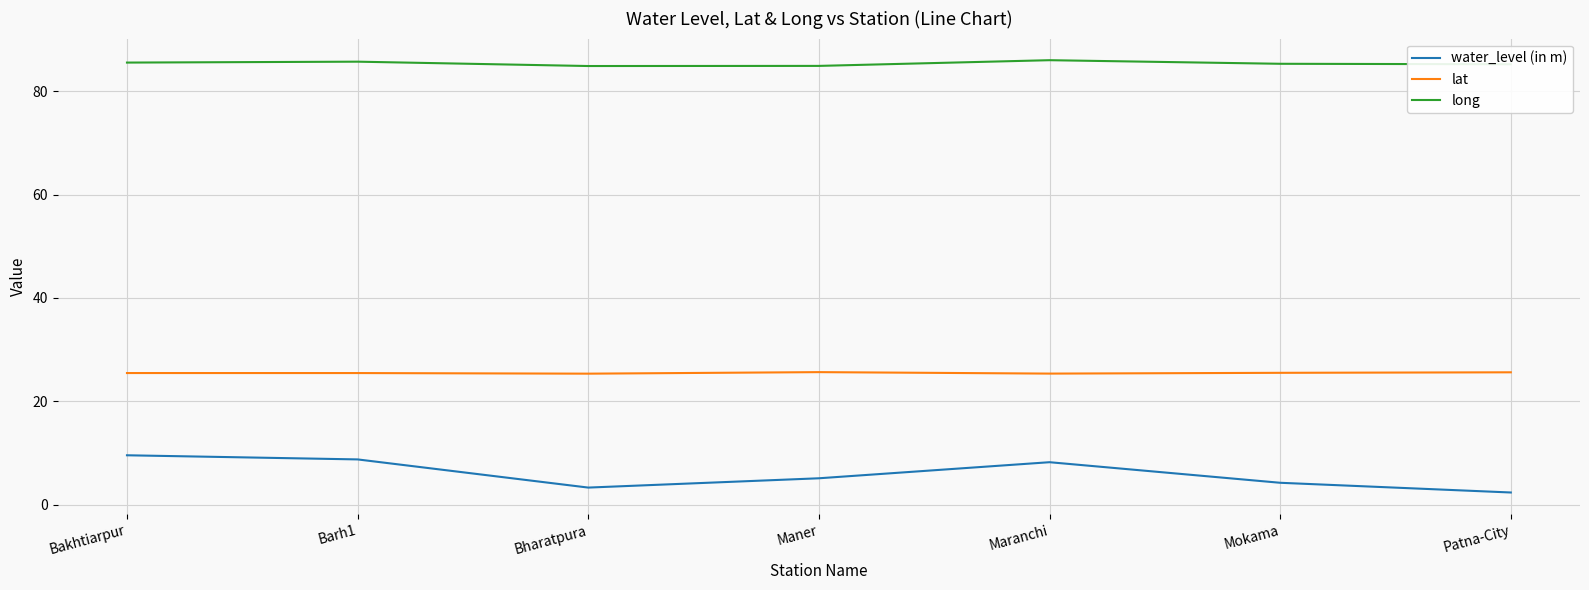

Rank the series at Bharatpura from lowest to highest value.

water_level (in m), lat, long